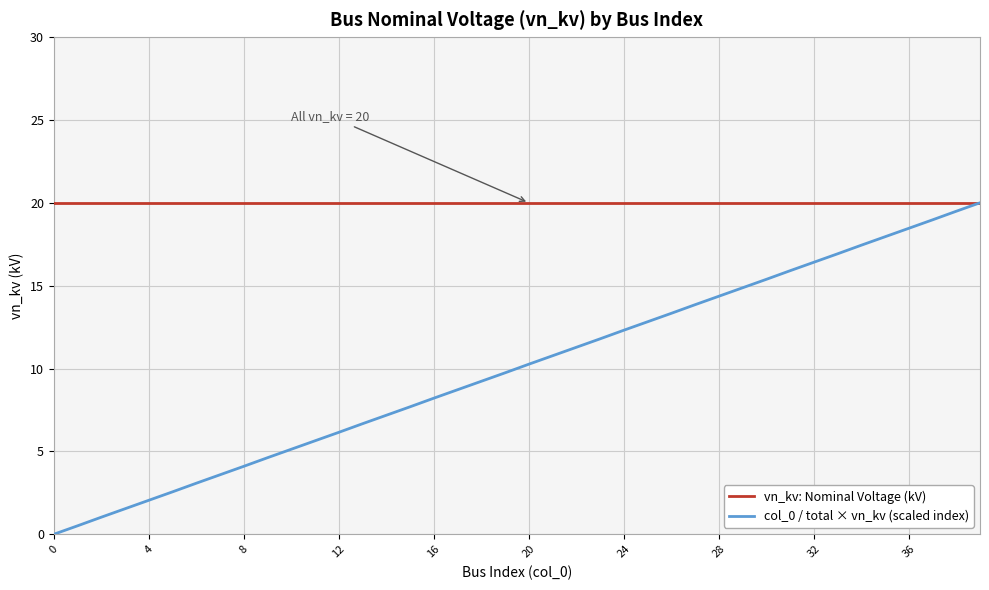

Rank the series by their average value, from lowest to highest.

col_0 / total × vn_kv (scaled index), vn_kv: Nominal Voltage (kV)